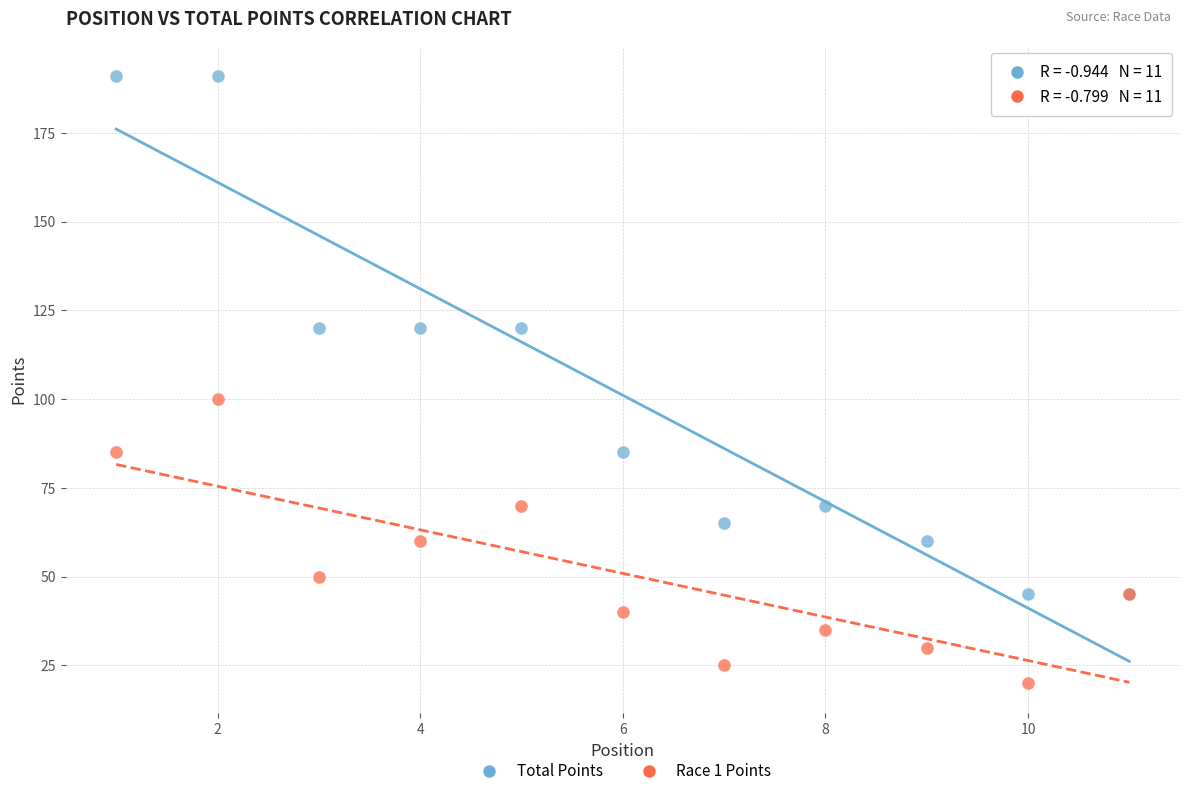

Which series contains the highest Y value?

Total Points